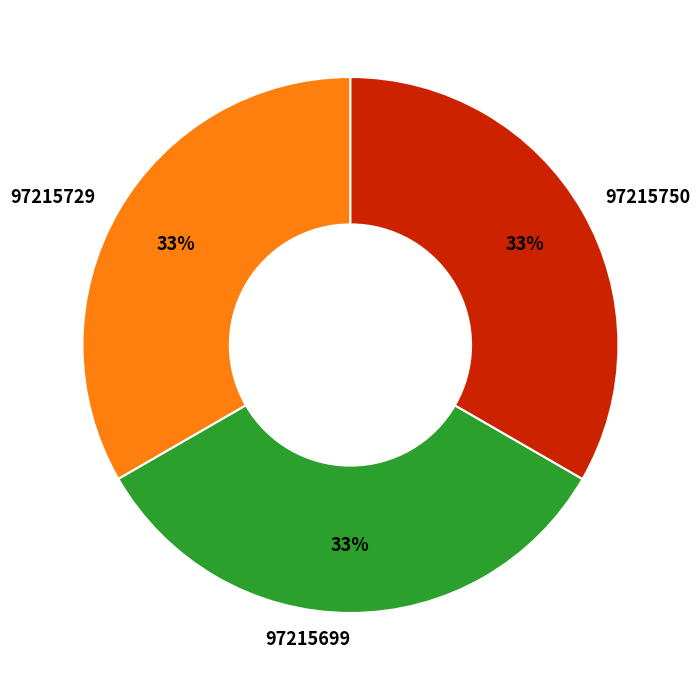

To the nearest percent, what is the average slice percentage?

33%